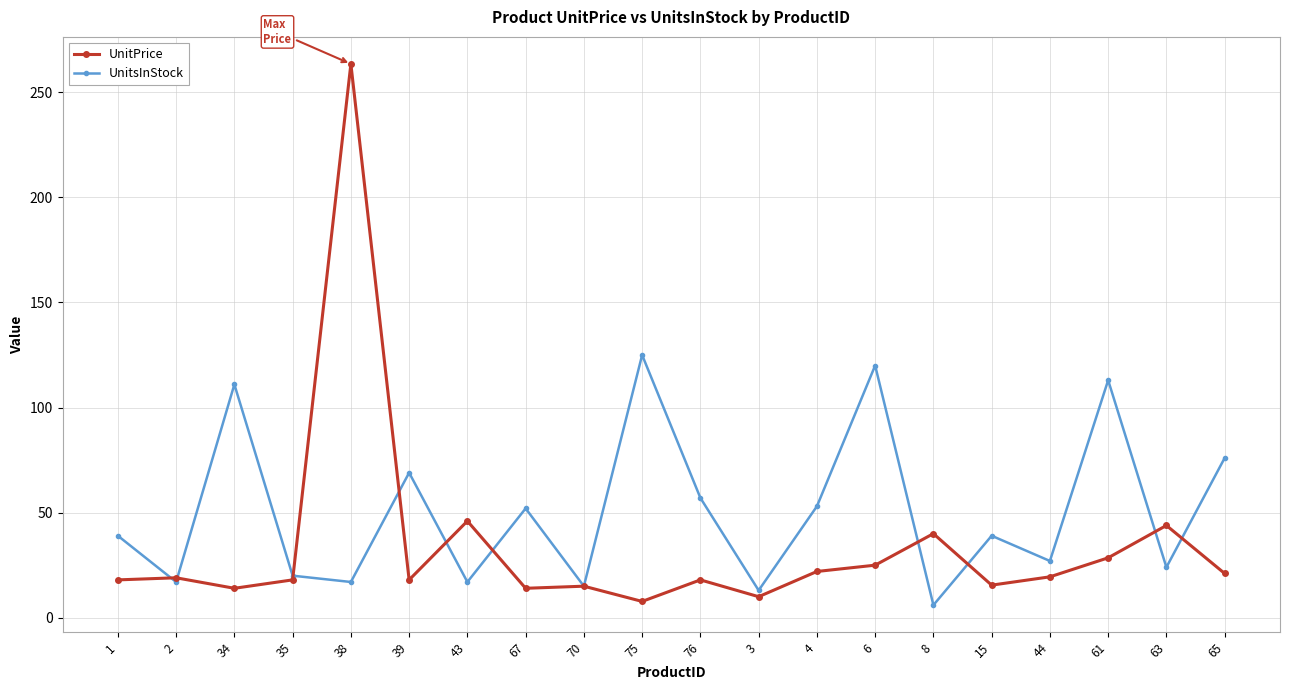

What is the sum of the UnitsInStock values at 8 and 2?

23.0